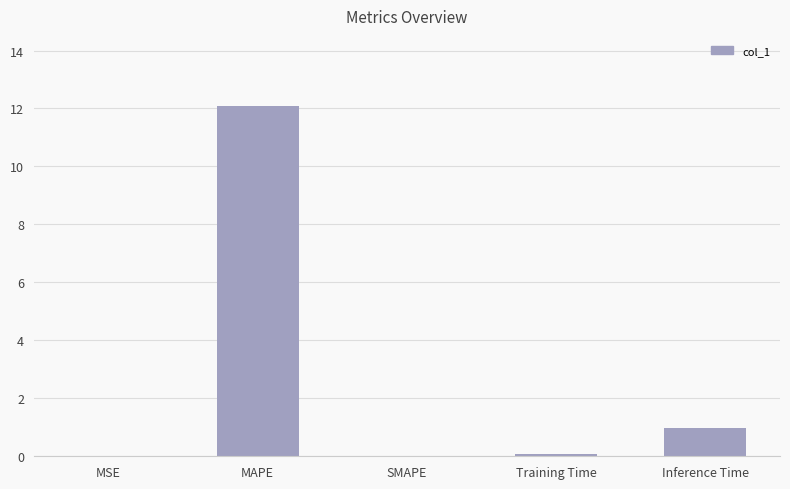

Which label corresponds to the largest value in the chart?

MAPE